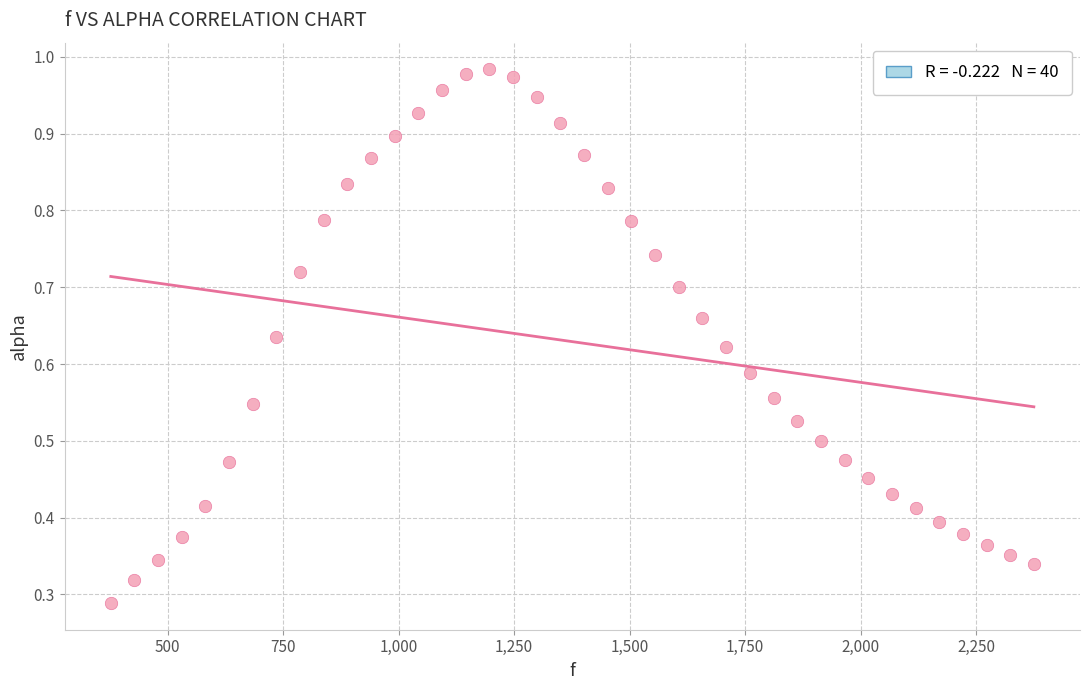

What is the range of X values (max minus min)?

1998.3